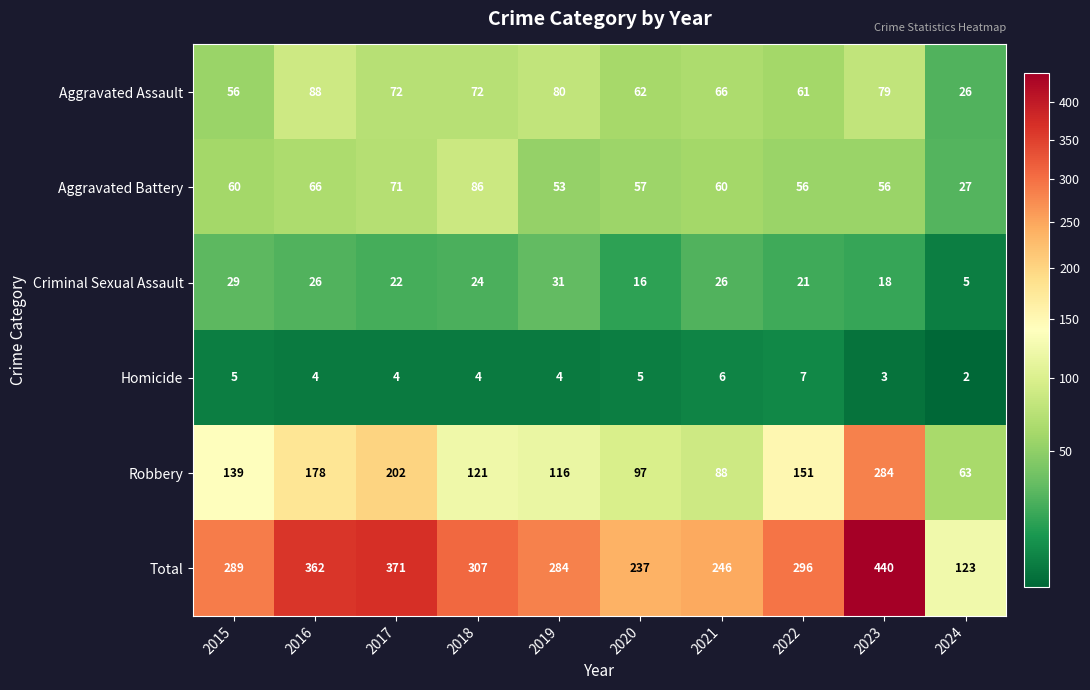

The value of Criminal Sexual Assault at 2016 is 43. True or false?

False